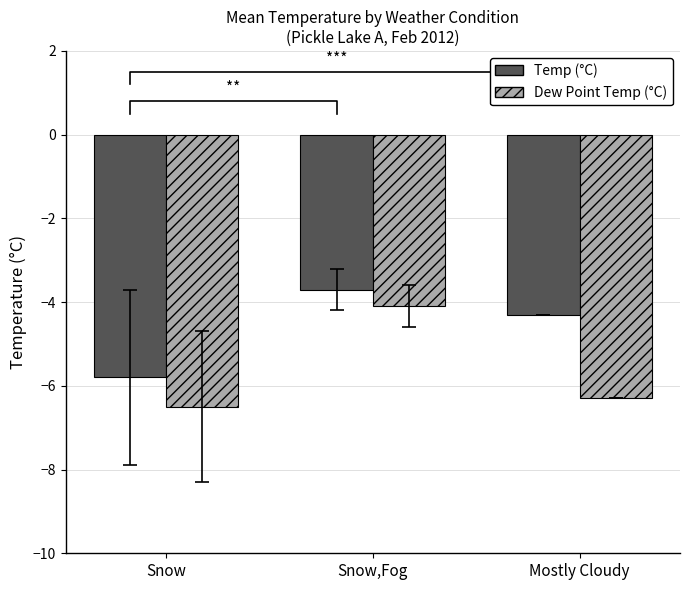

What is the sum of the Temp (°C) values at Mostly Cloudy and Snow?

-10.1